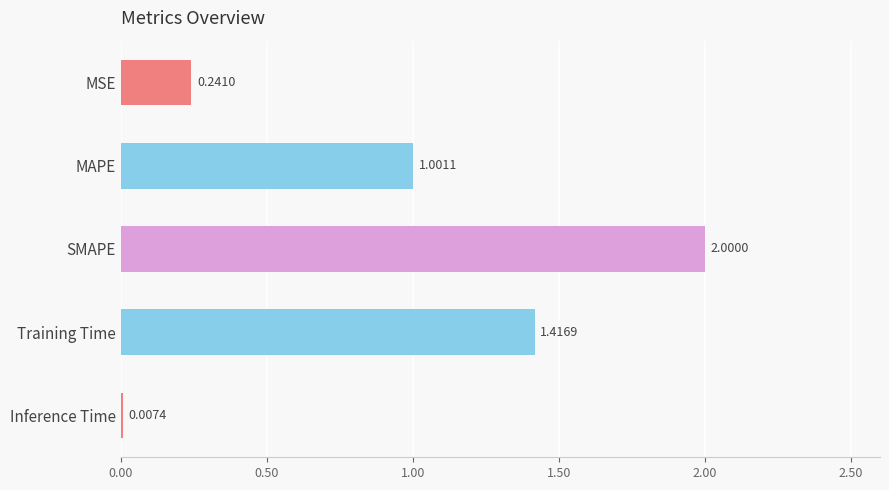

What is the ratio of the value at MAPE to the value at SMAPE?

0.5